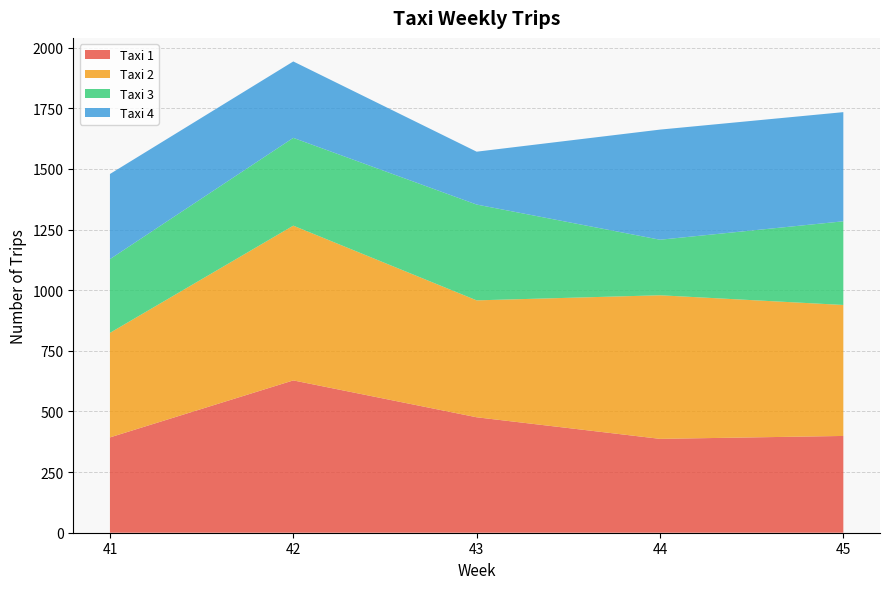

What is the difference between the maximum and minimum values in the Taxi 2 series?

207